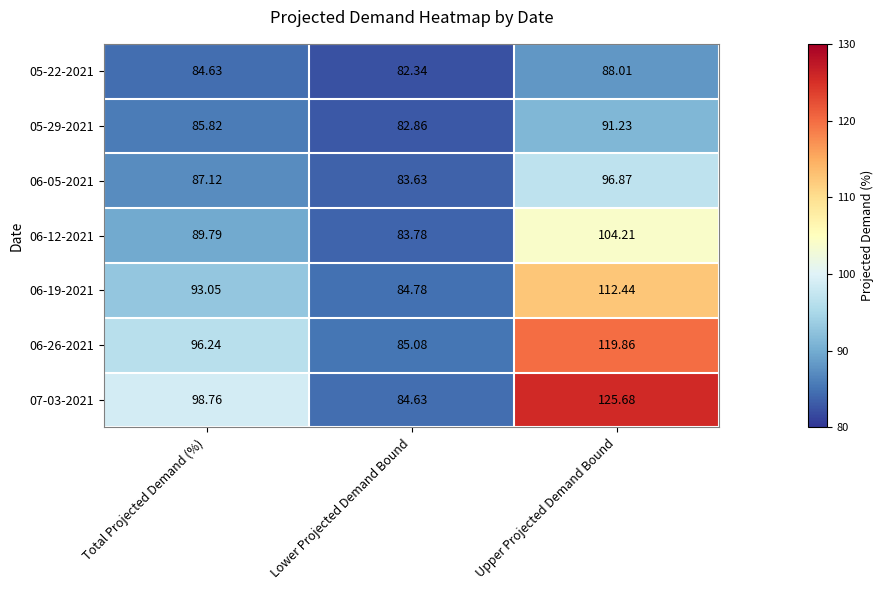

Where does the 06-19-2021 series first go above 93?

Total Projected Demand (%)